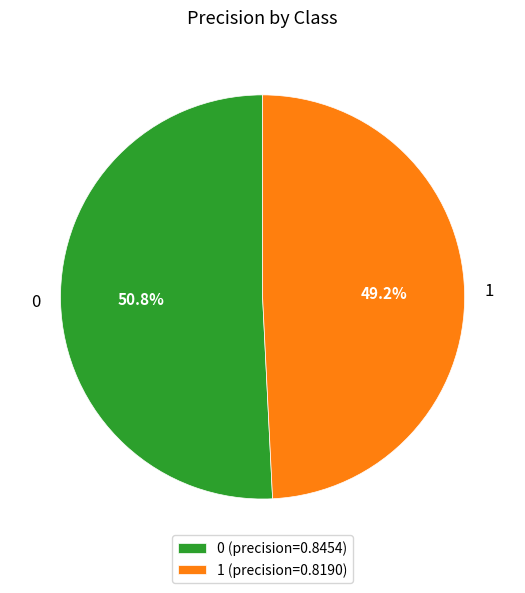

To the nearest percent, what percentage of the pie is 0?

51%